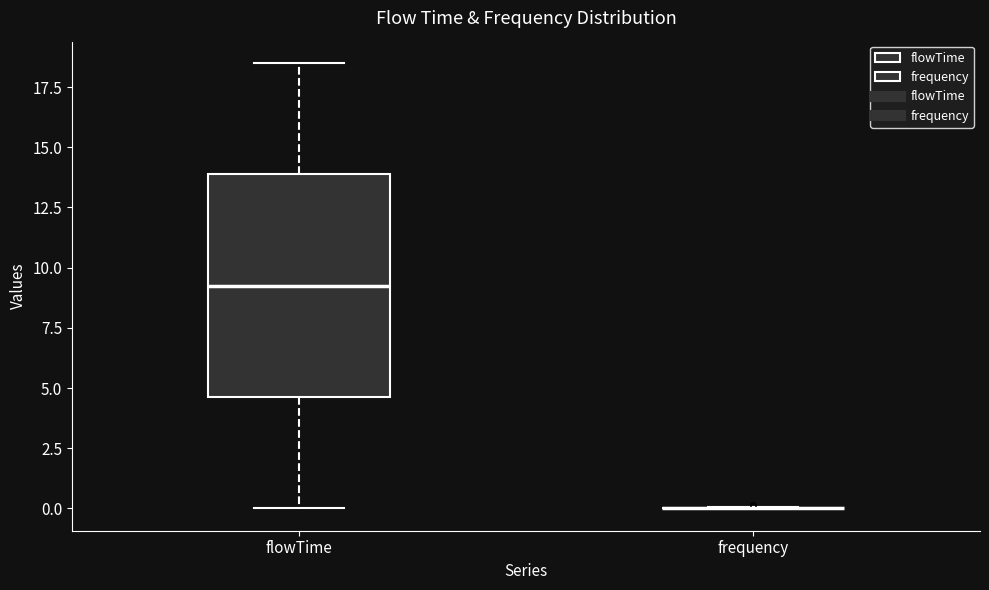

Reading left to right, transcribe this box plot: for each box, give where its median line is, the range the box spans, and where its two whiskers end, as read against the y-axis. The values are not printed on the chart, so give them approximately, as read against the axis.

flowTime: median 9.5, box 4.5 to 14.0, whiskers 0.0 to 18.5
frequency: box collapsed to a line at 0.0, whiskers 0.0 to 0.0